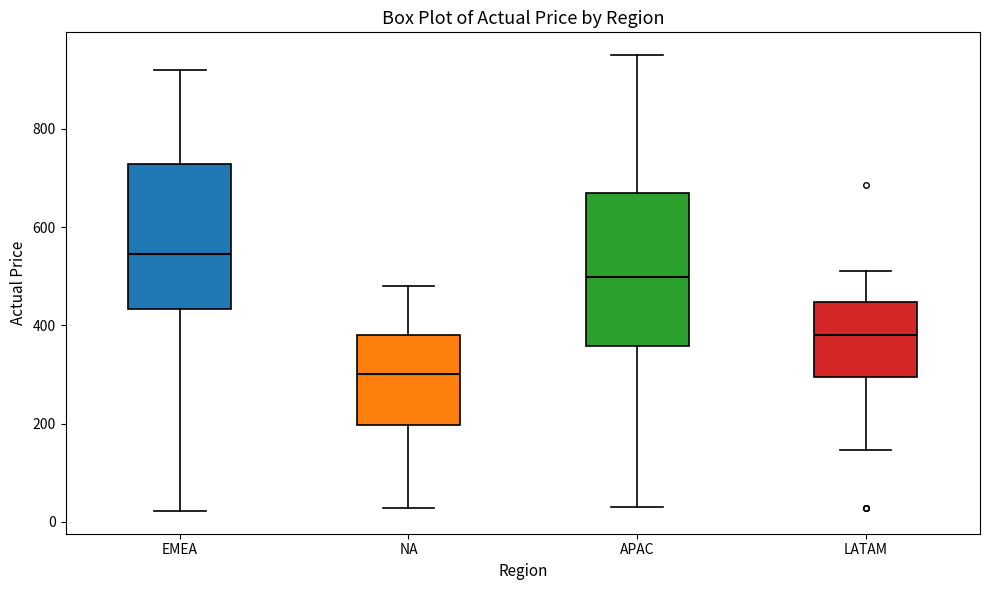

Reading left to right, read every box against the y-axis: the position of its median line, the range the box covers, and the ends of its whiskers. The values are not printed on the chart, so give them approximately, as read against the axis.

EMEA: median 540, box 440 to 720, whiskers 20 to 920
NA: median 300, box 200 to 380, whiskers 20 to 480
APAC: median 500, box 360 to 660, whiskers 20 to 960
LATAM: median 380, box 300 to 440, whiskers 140 to 520